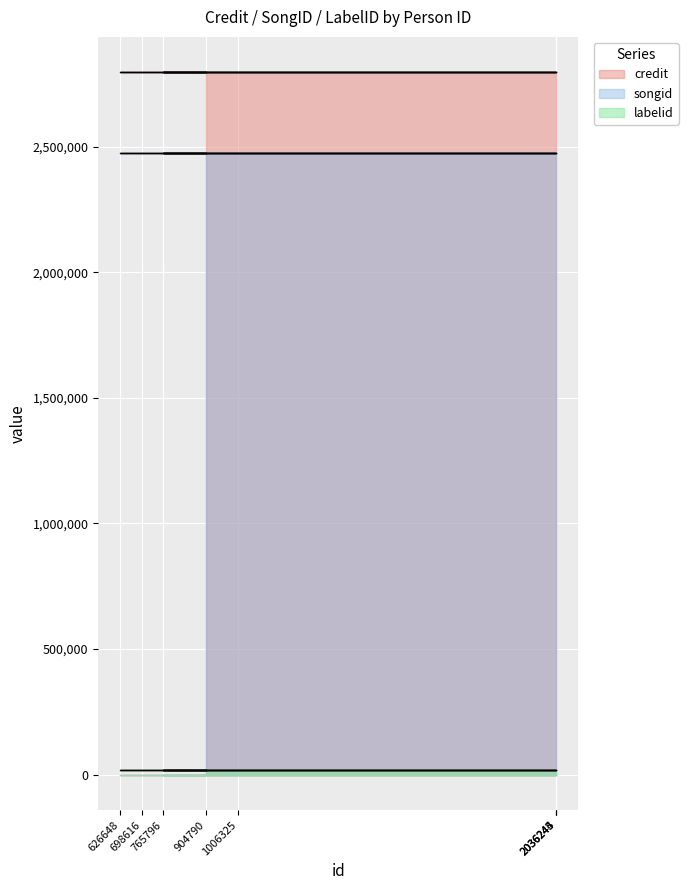

Which series has the largest total across all categories?

credit